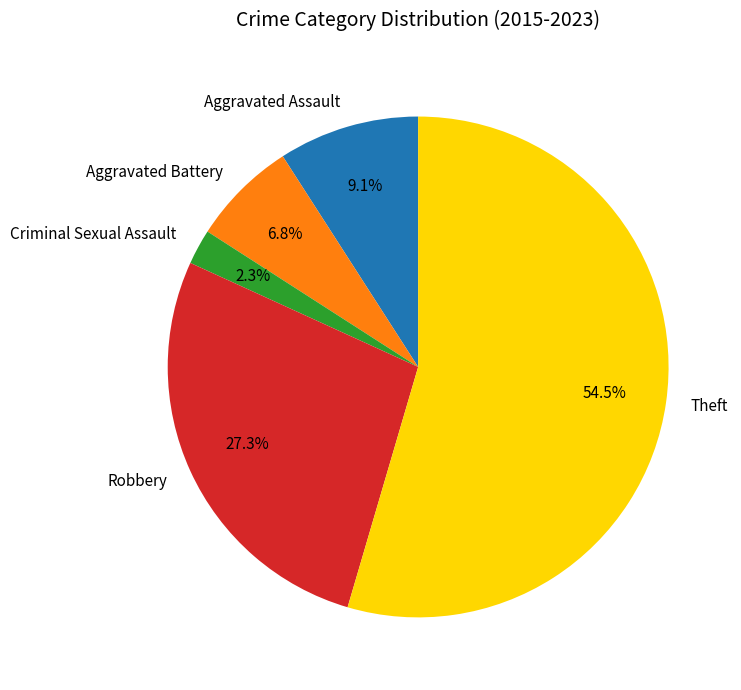

What is the ratio of the value at Theft to the value at Aggravated Battery?

8.0